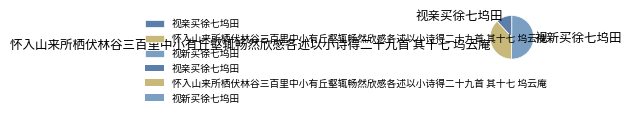

What is the largest slice in the pie chart?

视新买徐七坞田